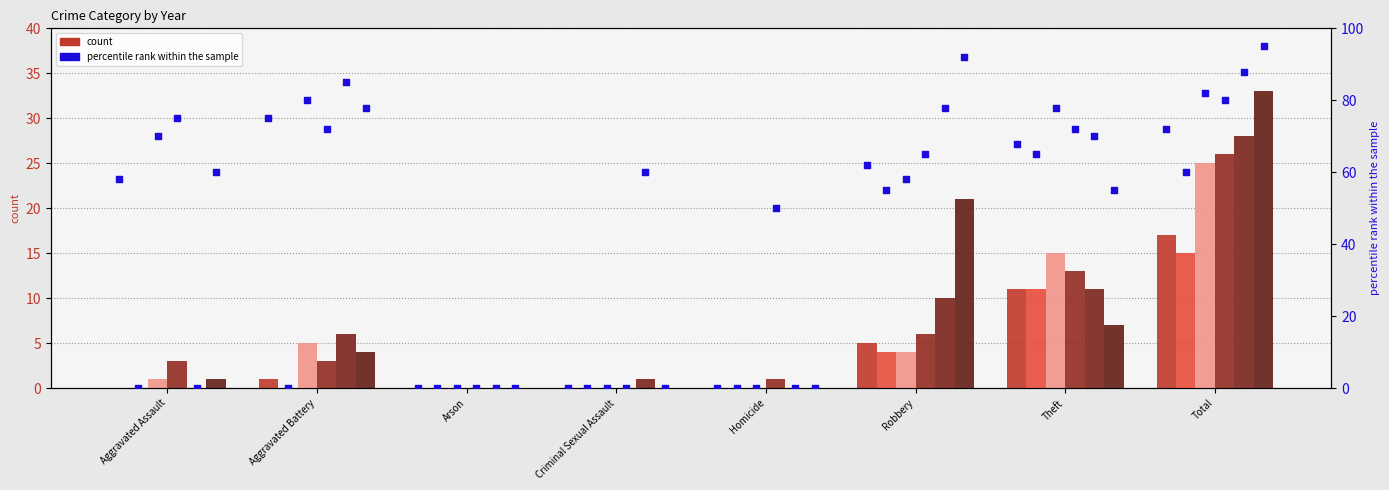

At which category is the sum across all series the highest?

Total